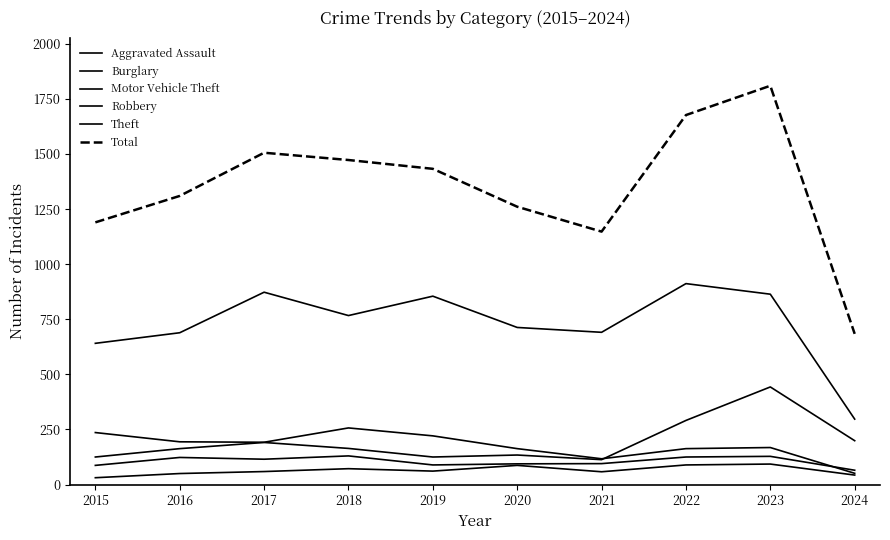

What value does the Theft series have at 2019, to the nearest 50?

850